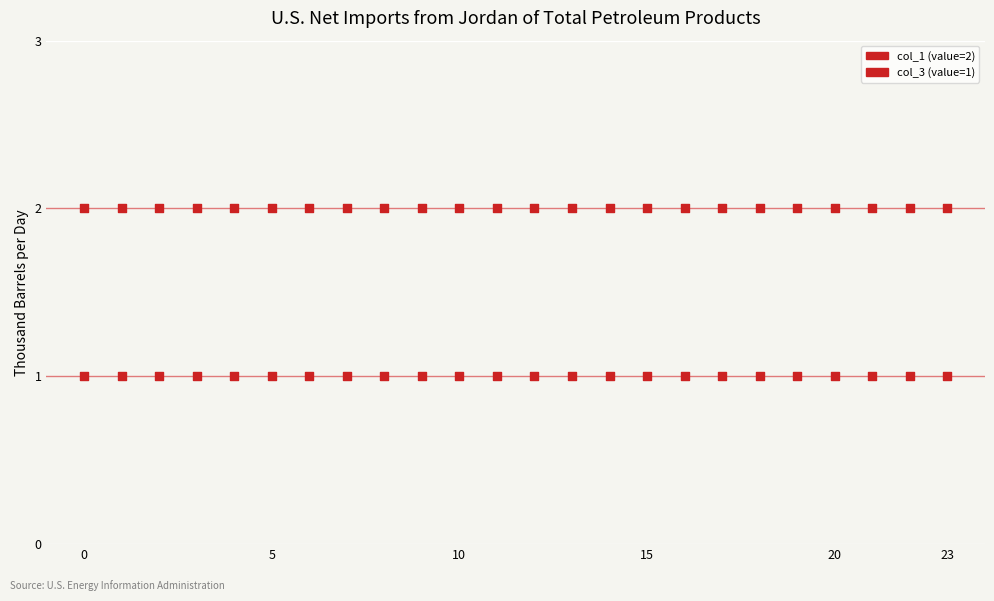

Count the number of points in this scatter plot.

48